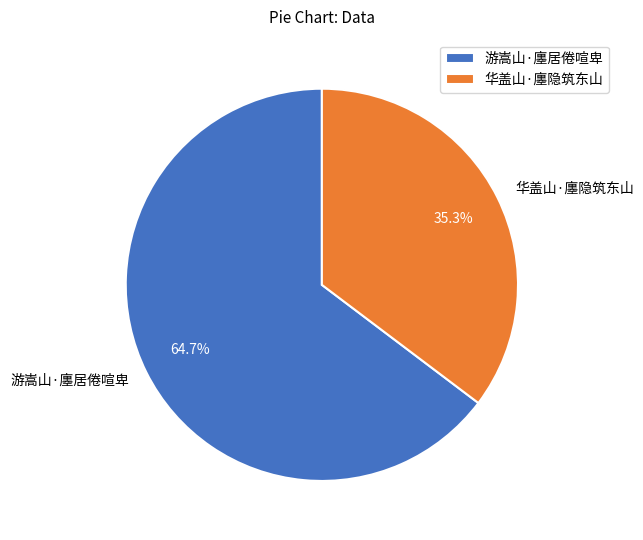

Does any single category account for the majority?

Yes